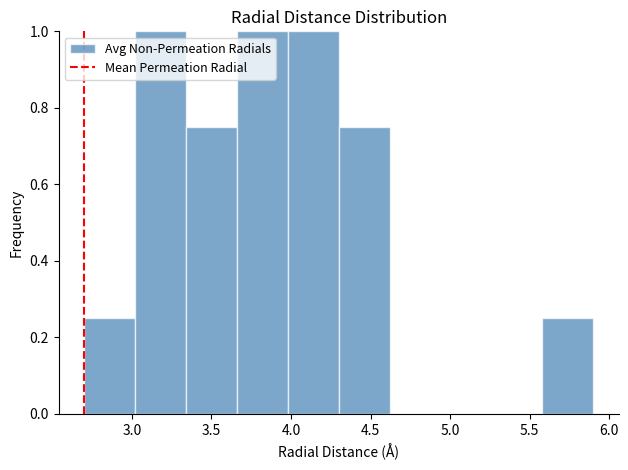

What is the height of the bar covering 5.58 to 5.90 on the x-axis? Neither the bar edges nor the heights are printed on the chart, so give them approximately, as read against the axes.

0.26